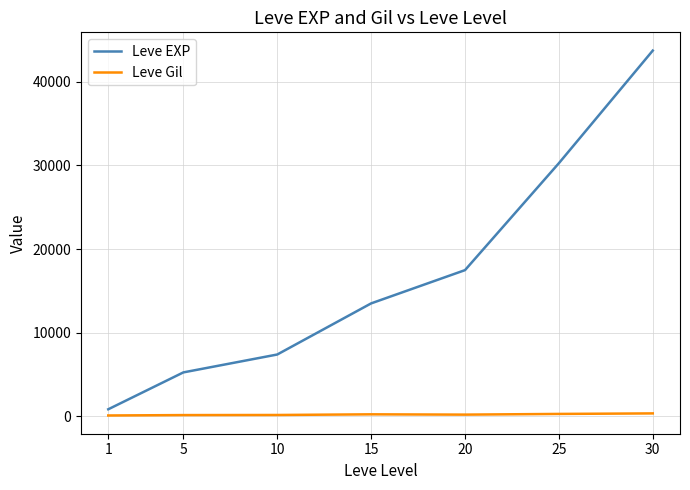

What is the difference between the maximum and second lowest values in the Leve Gil series?

202.0